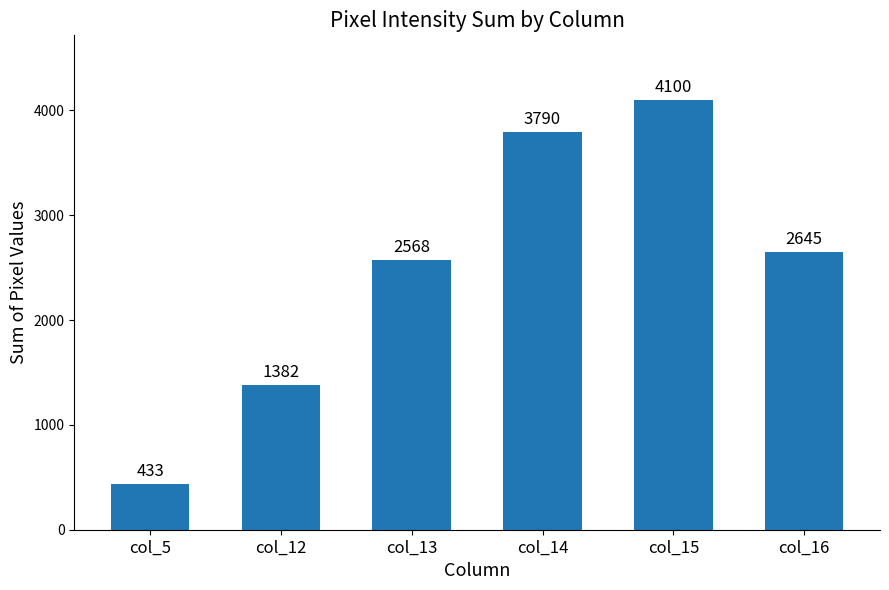

Where does the data first go above 2645?

col_14